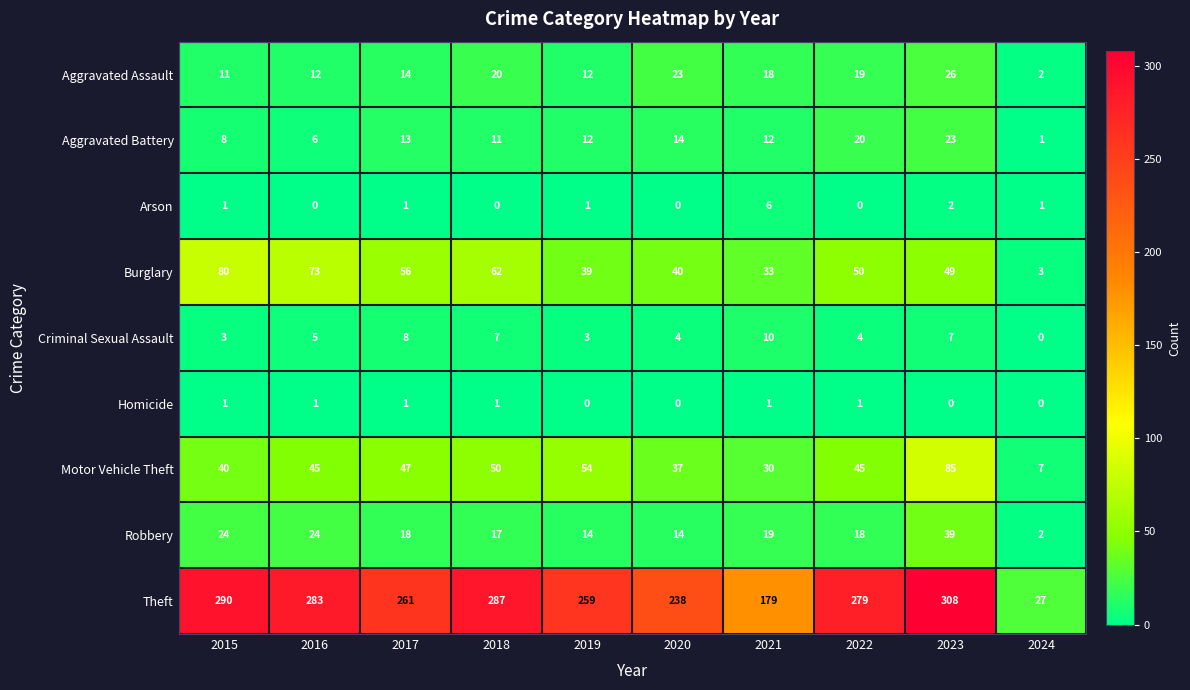

At which label does Burglary reach its minimum?

2024